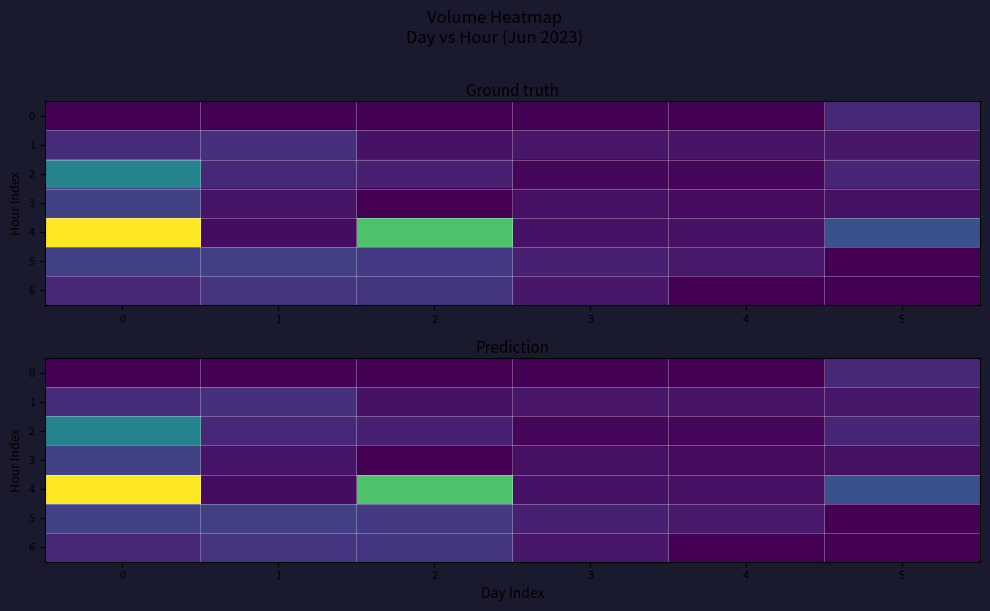

What is the greatest value displayed?

171232